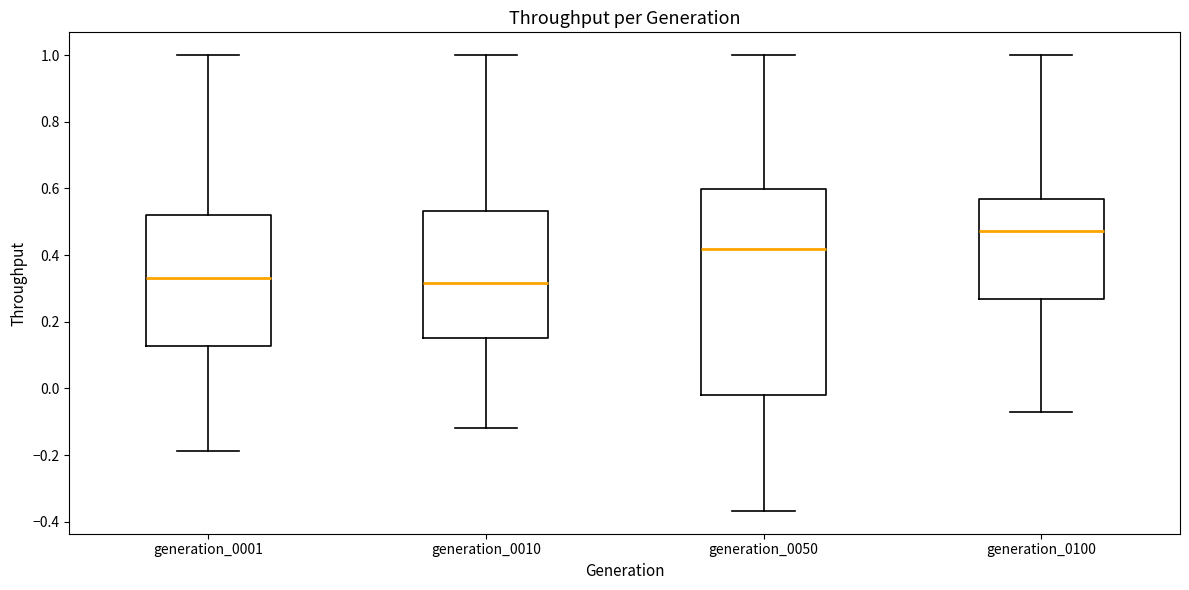

Which box is the tallest, from its lower edge to its upper edge?

generation_0050